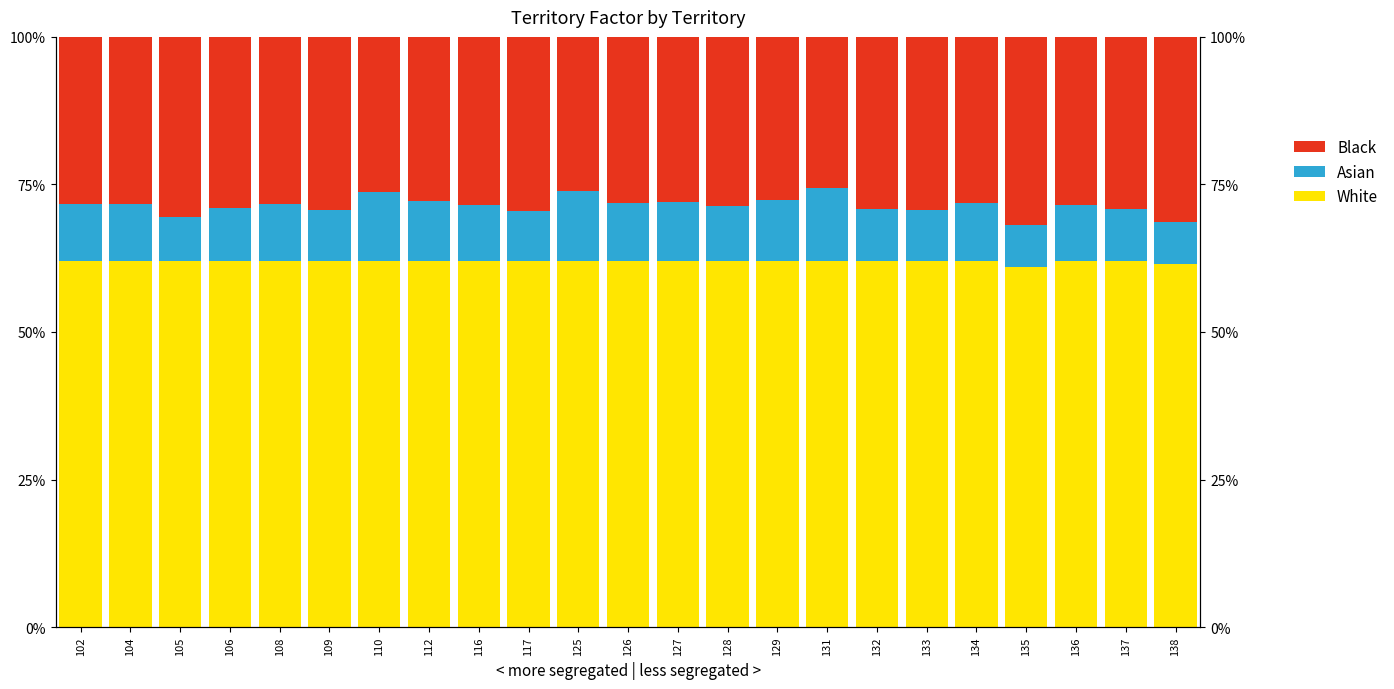

How many values in the Black series exceed 28?

18